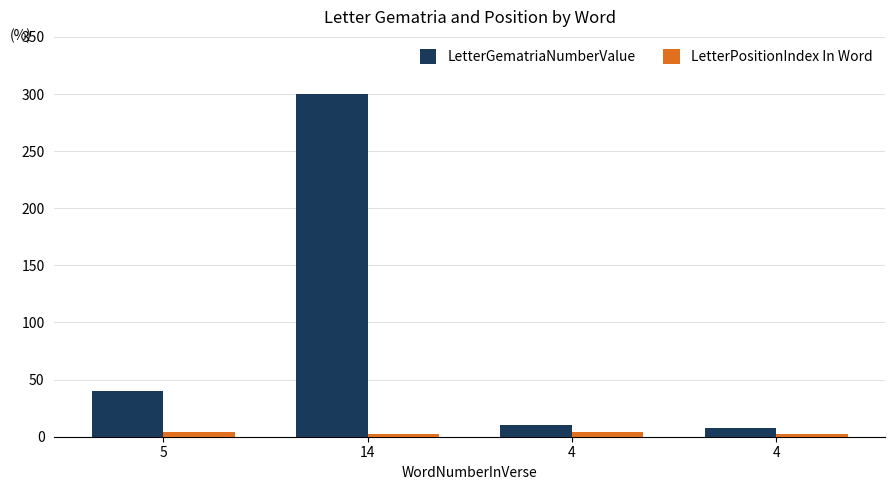

How many bars are there in total?

8